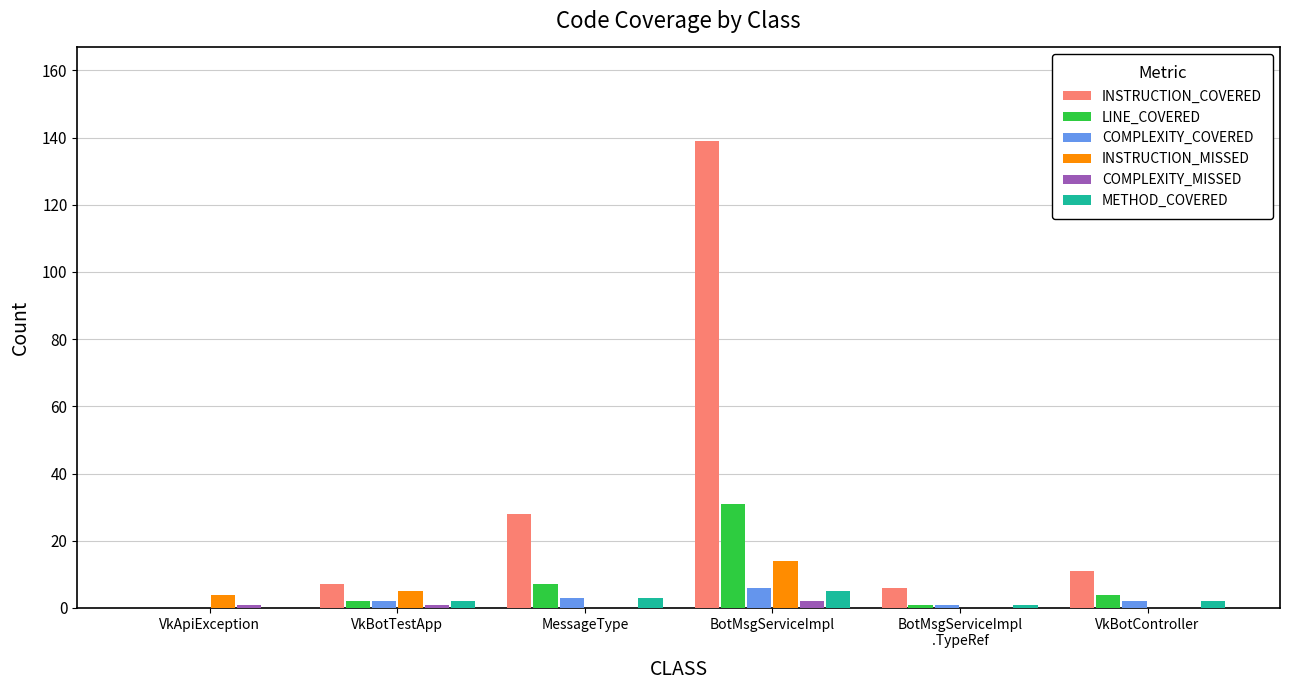

Which series has the largest total across all categories?

INSTRUCTION_COVERED